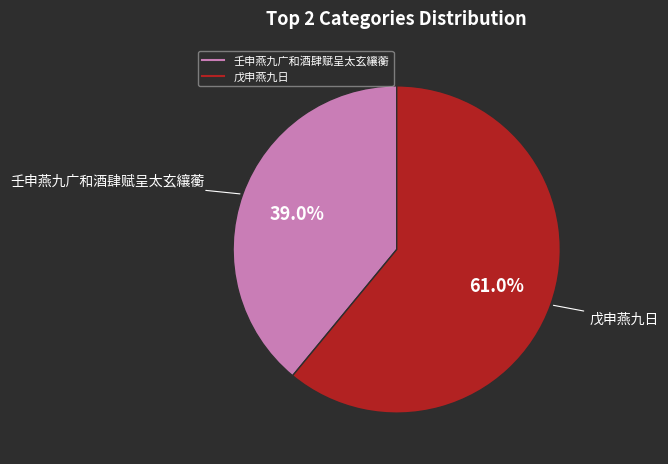

Which slice is the largest?

戊申燕九日